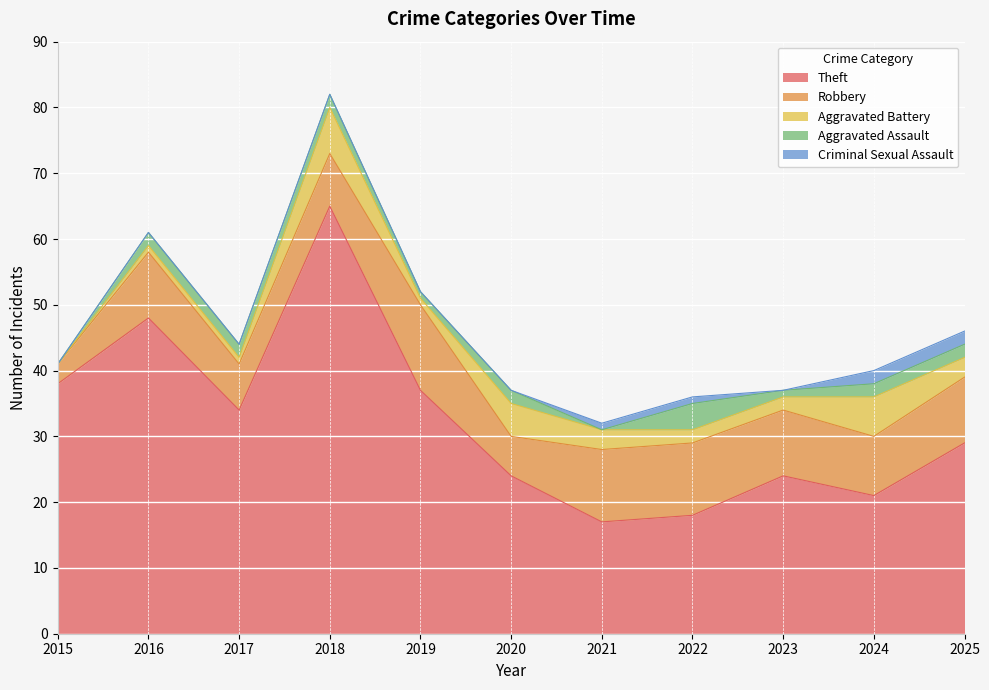

Count the number of categories in the chart.

11